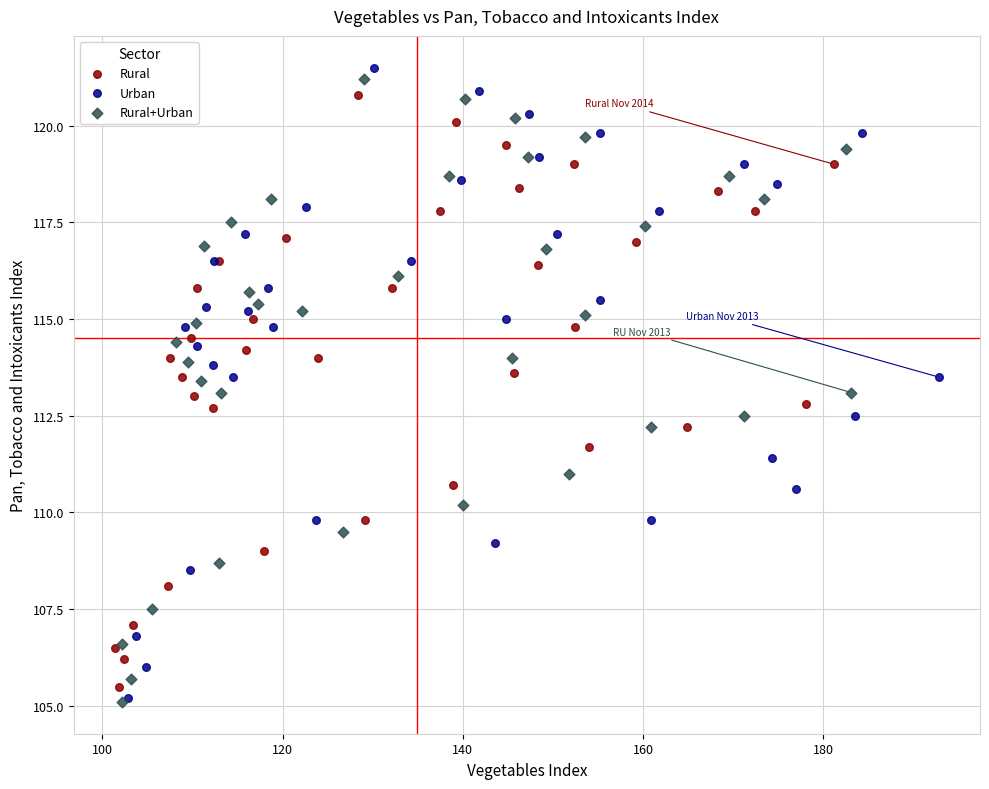

What are all the series names shown in the legend?

Rural, Urban, Rural+Urban